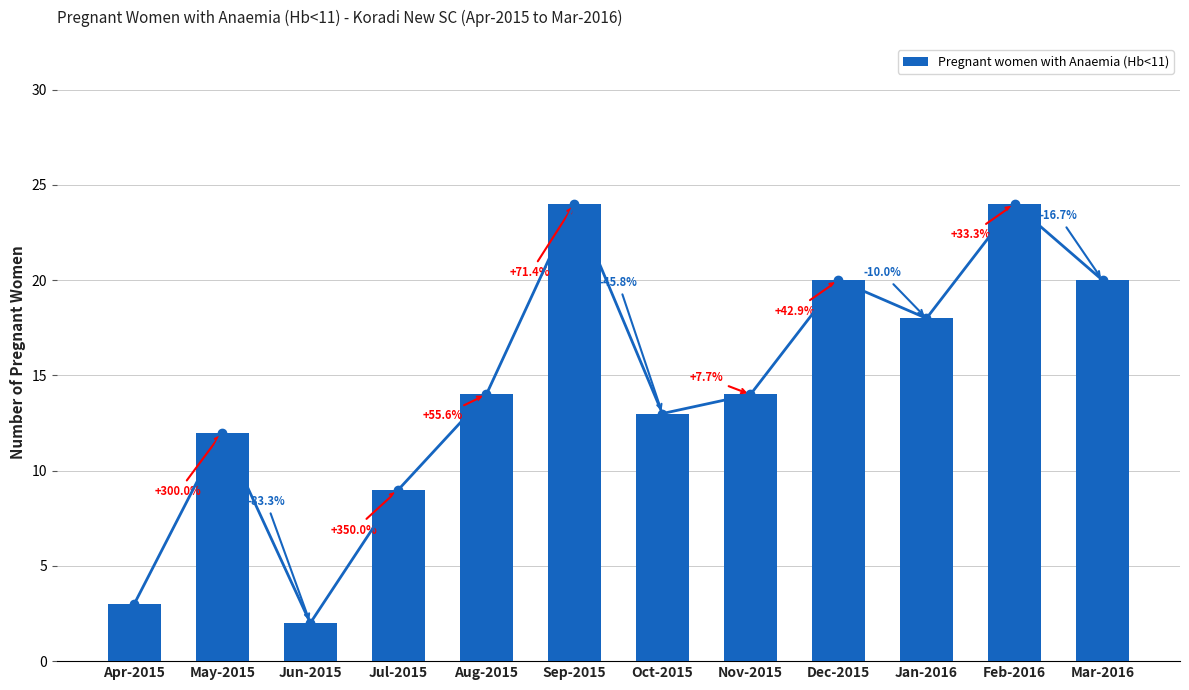

Where does the data first go above 14?

Sep-2015